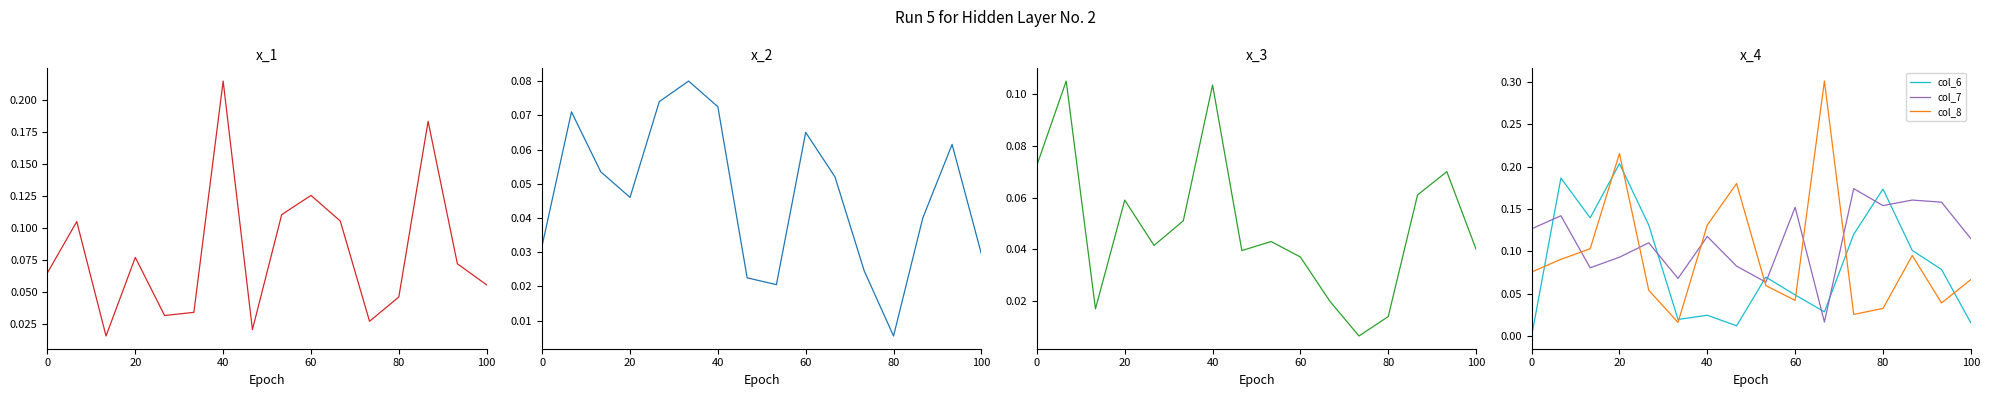

Which has a higher value, 13 or 0?

13